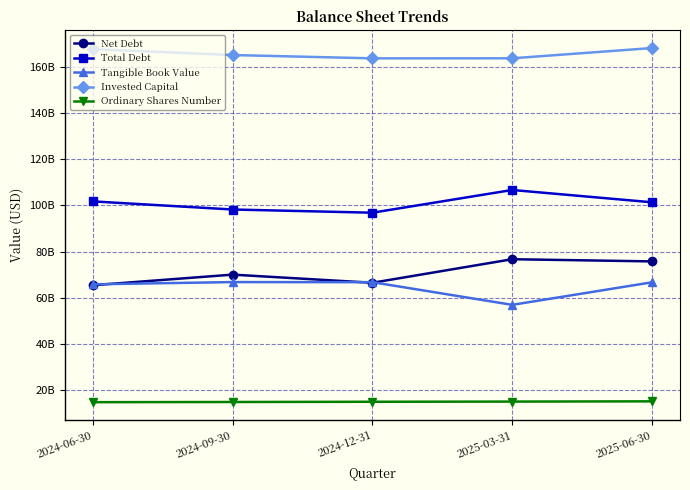

What is the difference between the highest and lowest values at 2025-06-30?

152789741000